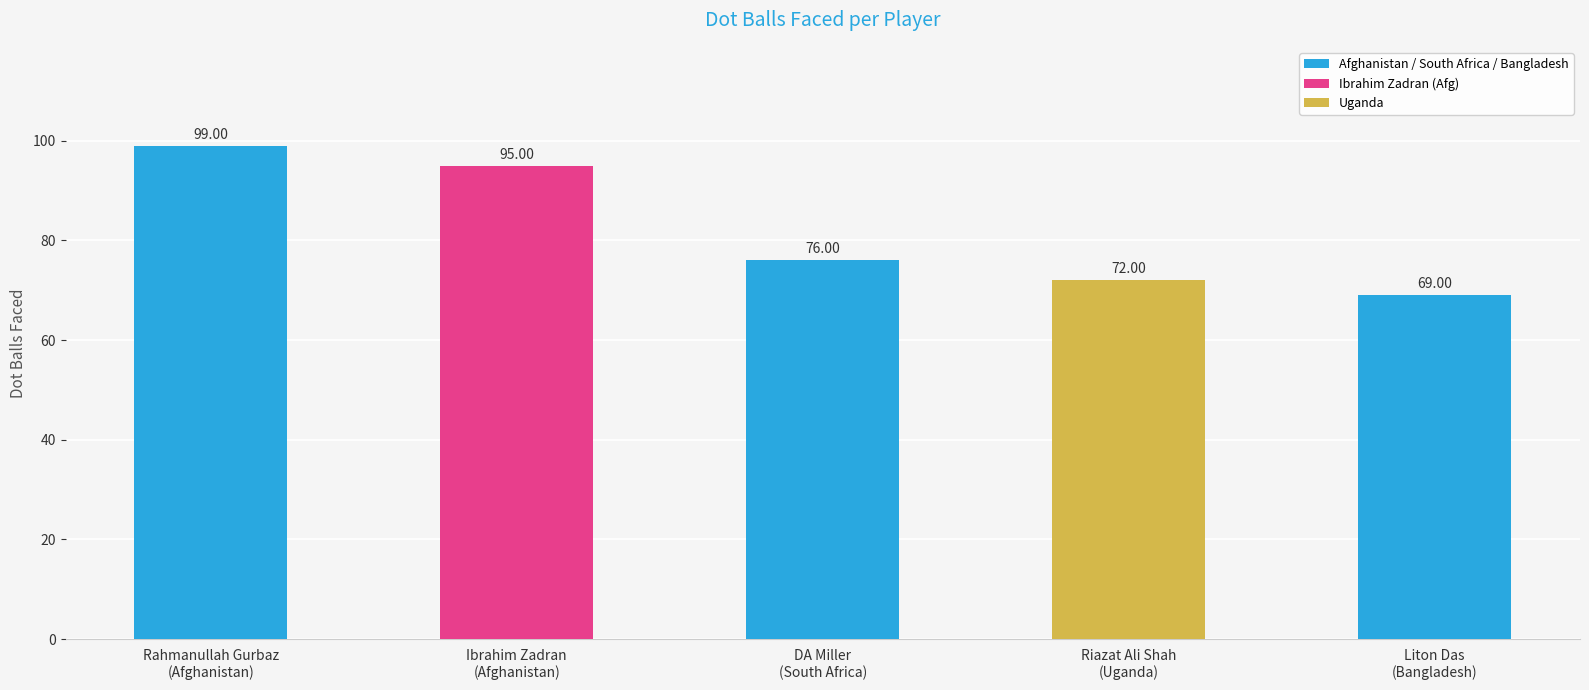

What is the maximum value shown in the chart?

99